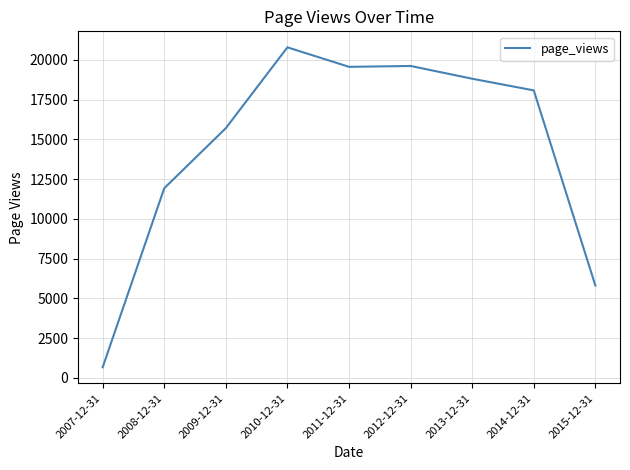

What is the smallest value displayed?

674